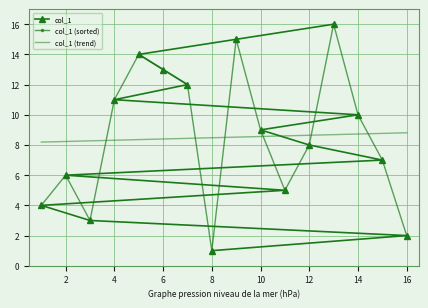

The value at 15 is 9. True or false?

False